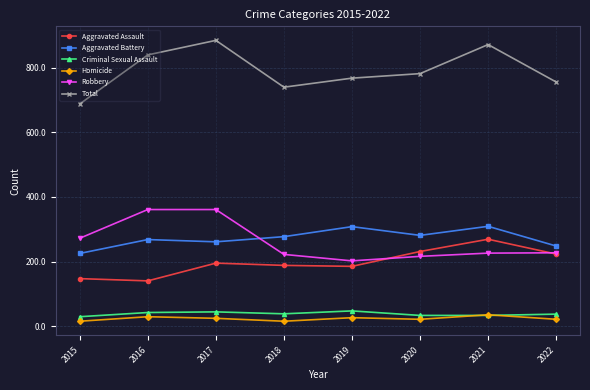

What are all the series names shown in the legend?

Aggravated Assault, Aggravated Battery, Criminal Sexual Assault, Homicide, Robbery, Total